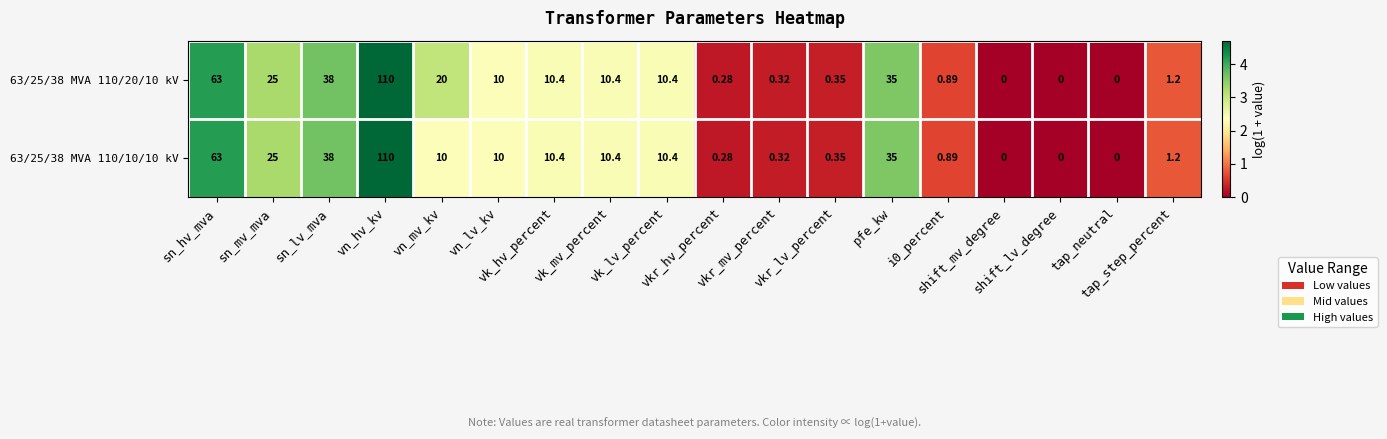

Count the number of categories in the chart.

18